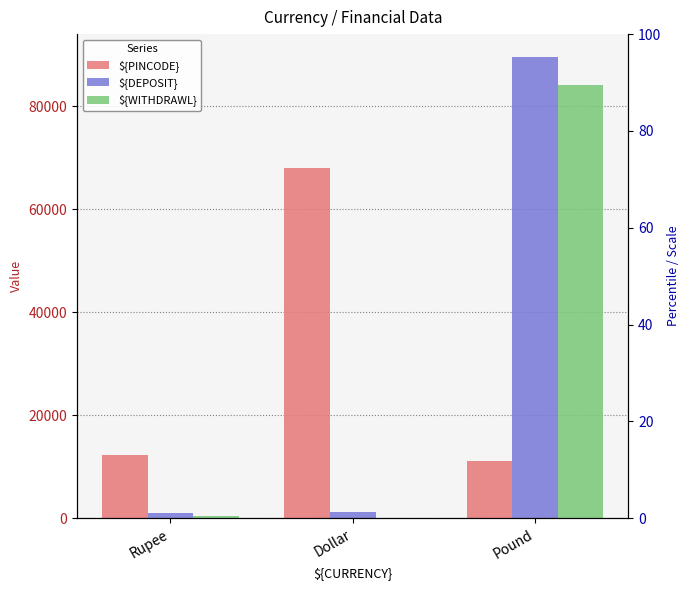

What is the difference between the highest and lowest values at Pound?

78379